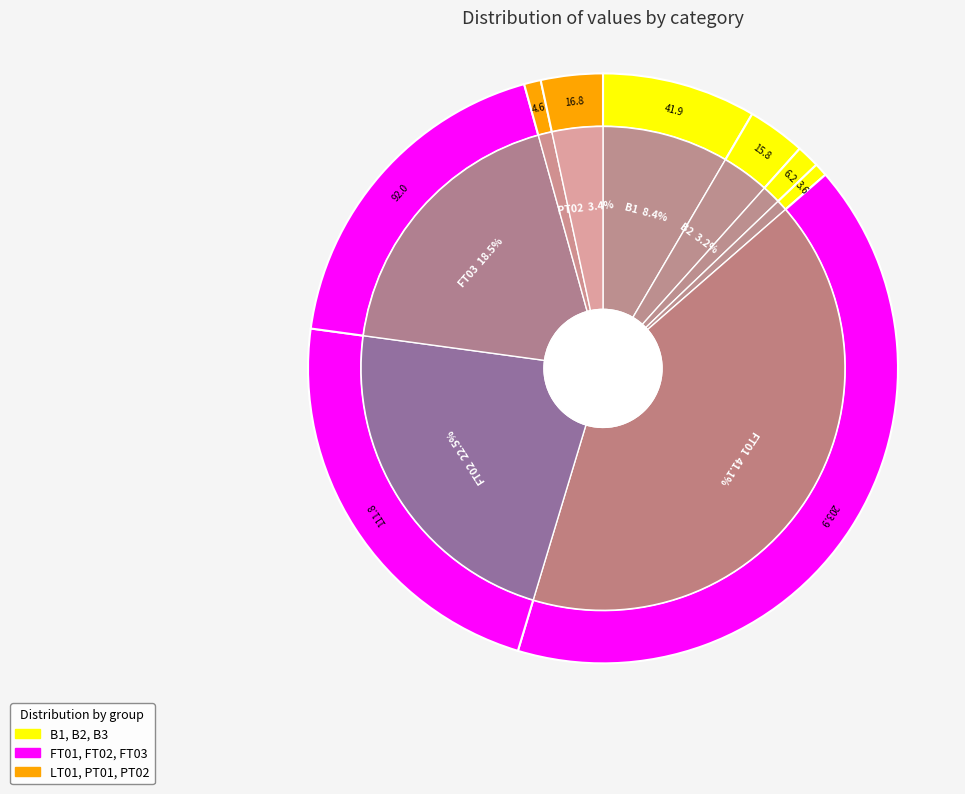

Rank the categories by value from lowest to highest.

LT01, PT01, B3, B2, PT02, B1, FT03, FT02, FT01